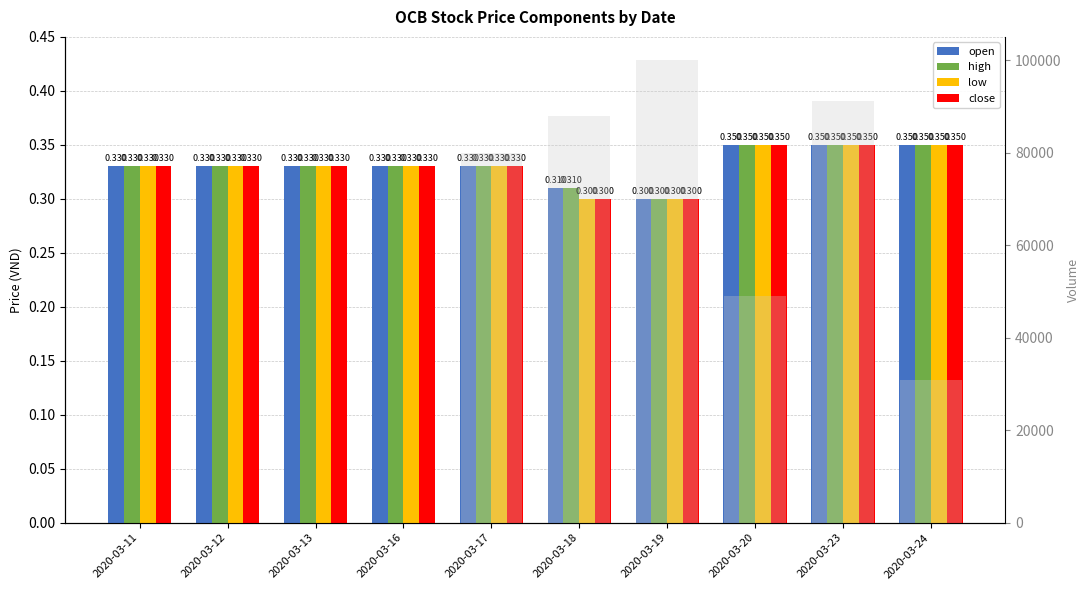

The value of vol at 2020-03-24 is 30900.0. True or false?

True